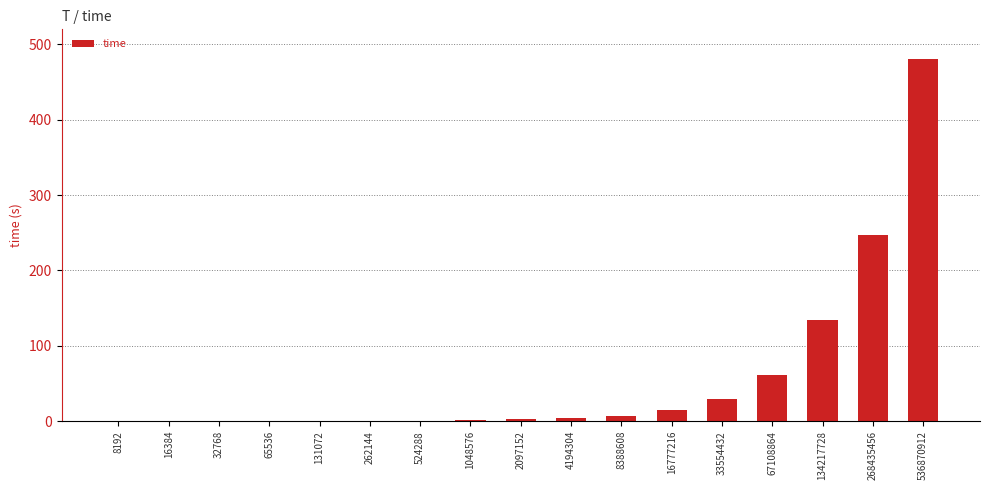

At which label is the value closest to 240?

268435456